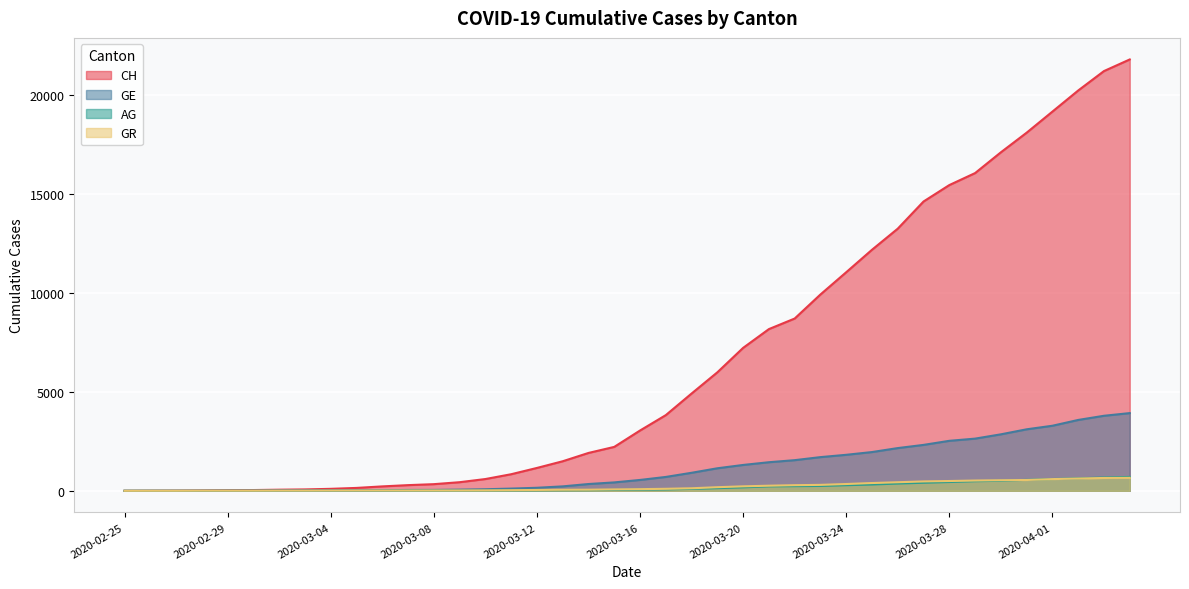

True or false: GE and CH intersect in this chart.

False